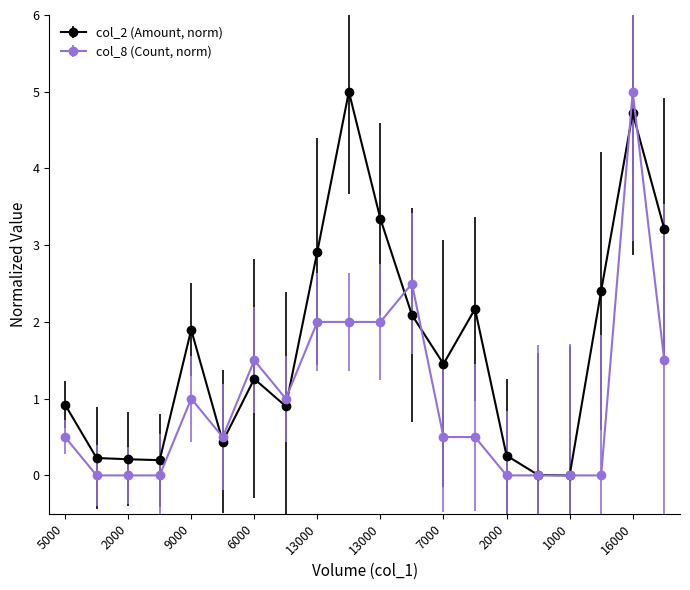

What is the maximum value for col_2 (Amount, norm)?

5.0